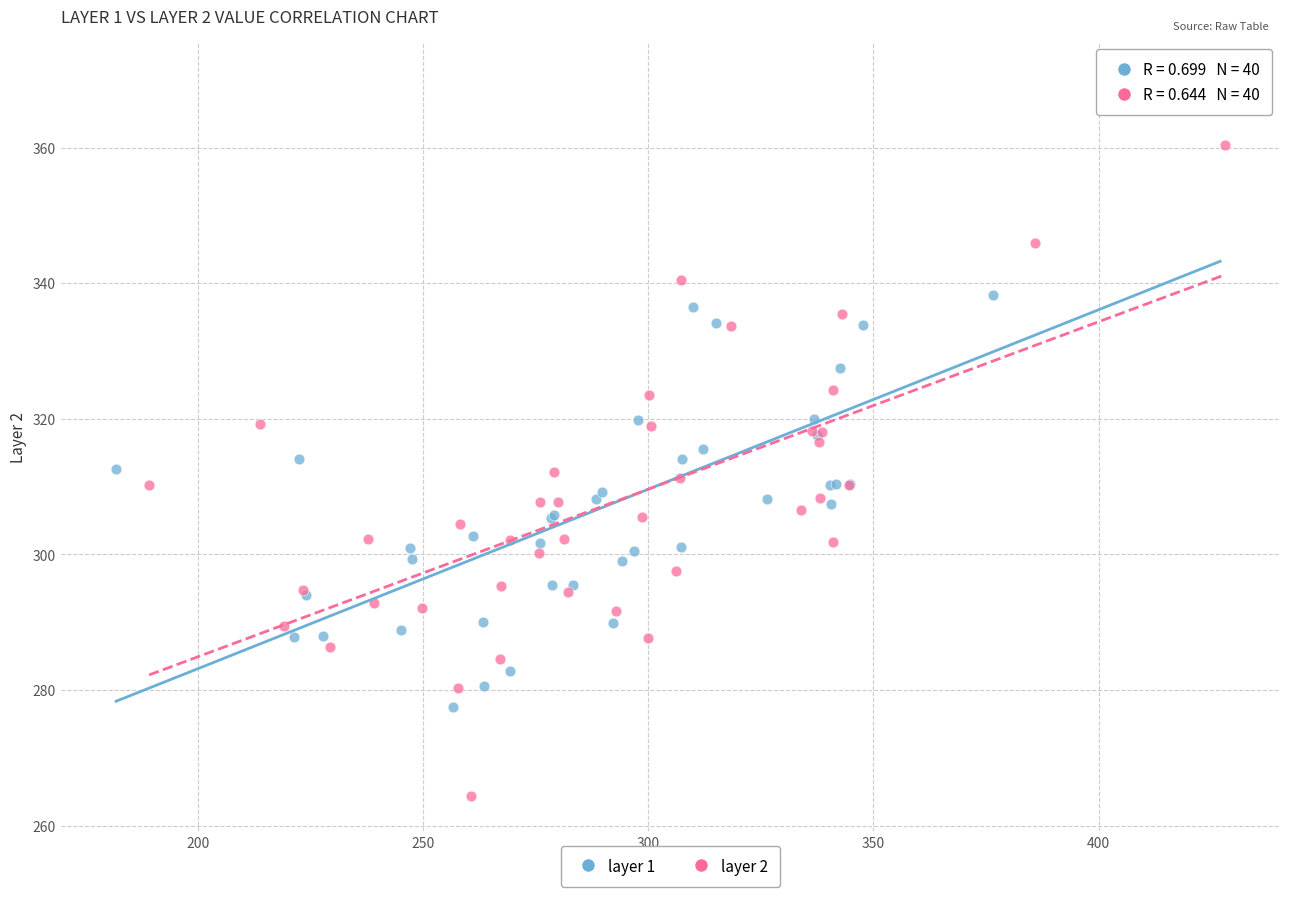

Which series has the widest spread of Y values?

layer 2